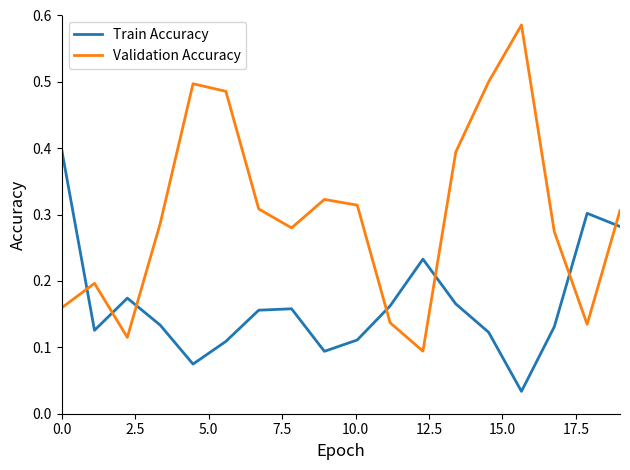

What is the maximum value for Train Accuracy?

0.4